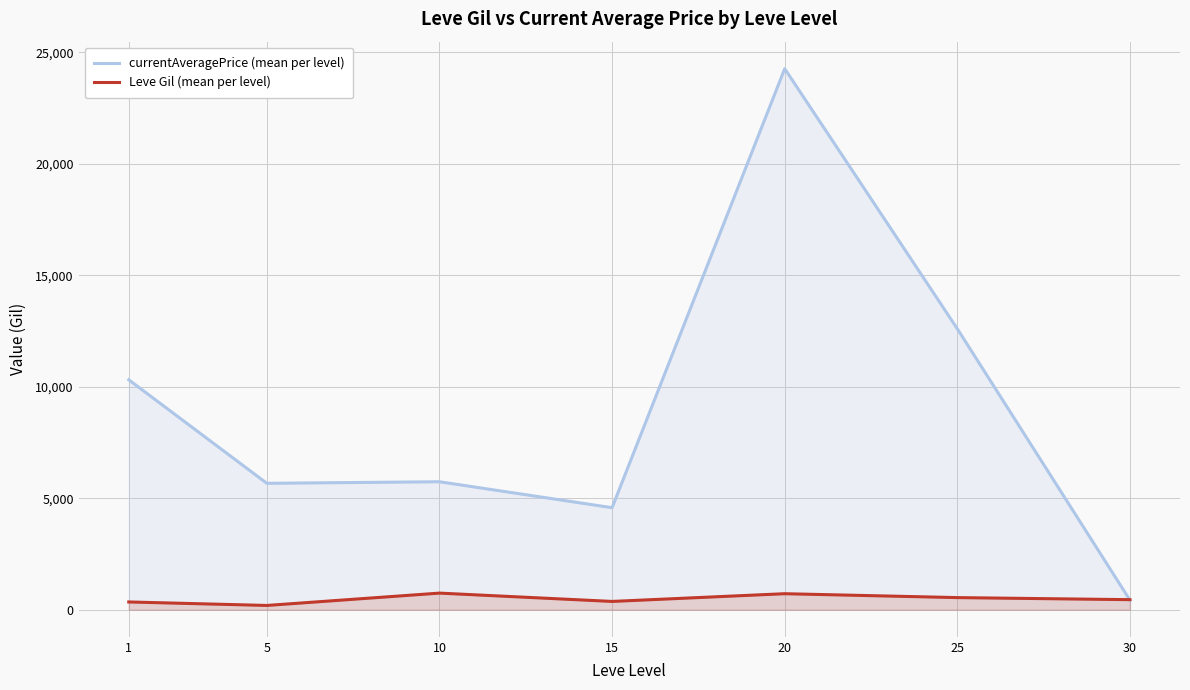

Is it true that currentAveragePrice (mean per level) equals 12600.7 at 25?

True